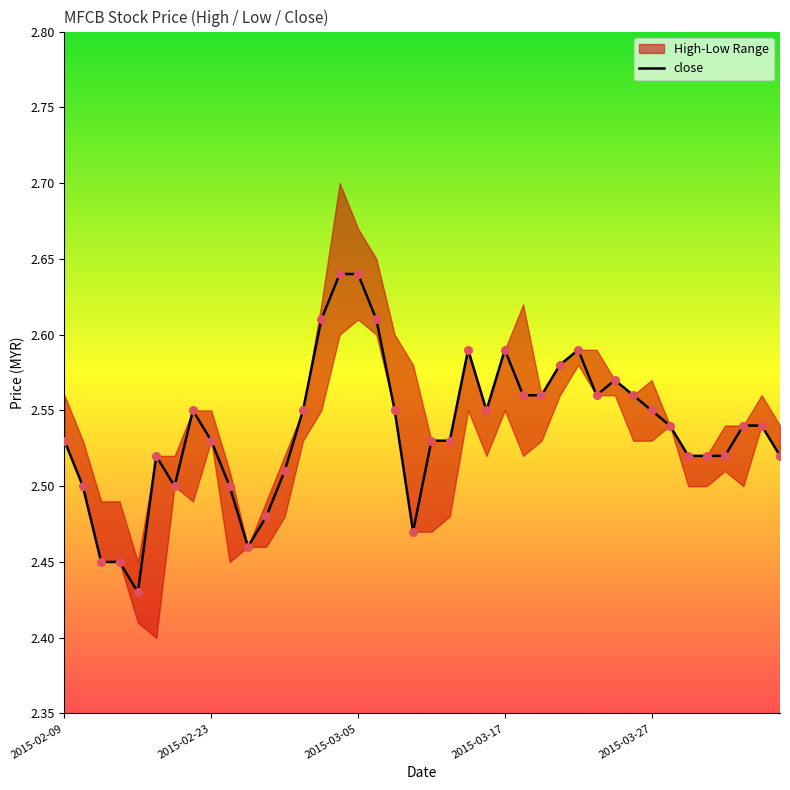

Approximately how many times larger is the value at 26 compared to 29?

1.0